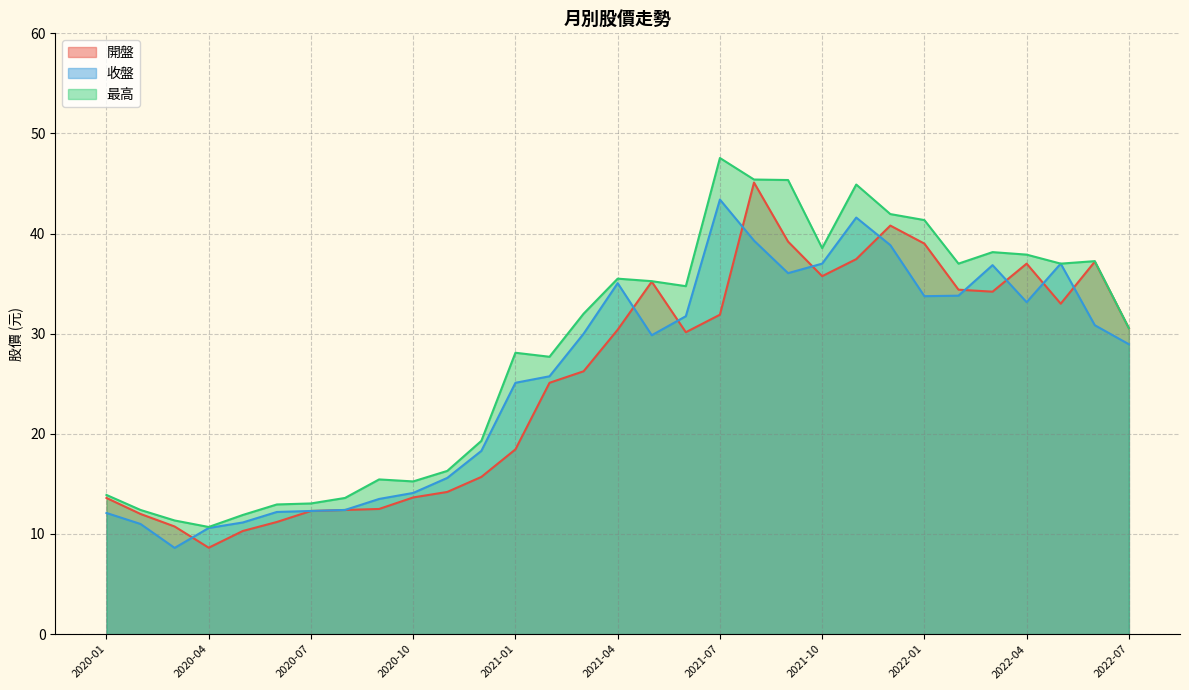

What is the highest value of the 最高 series?

47.5